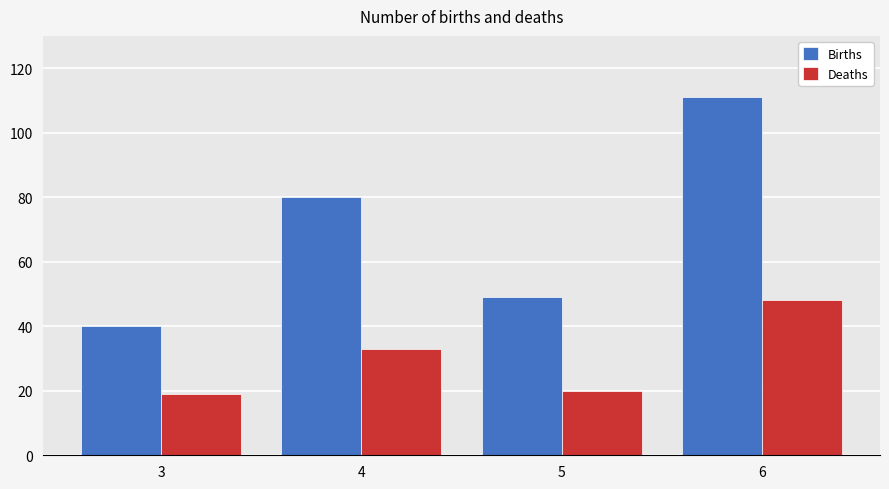

What are all the series names shown in the legend?

Births, Deaths